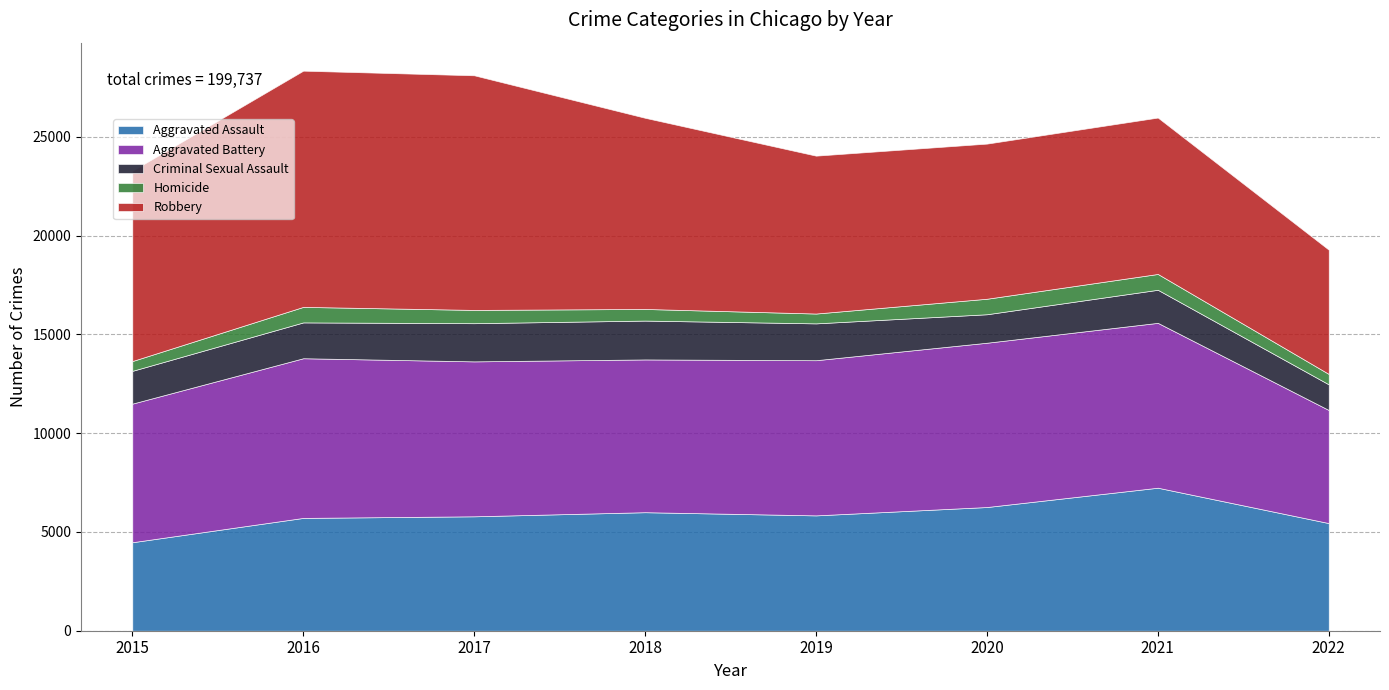

What is the lowest value of the Aggravated Assault series?

4480